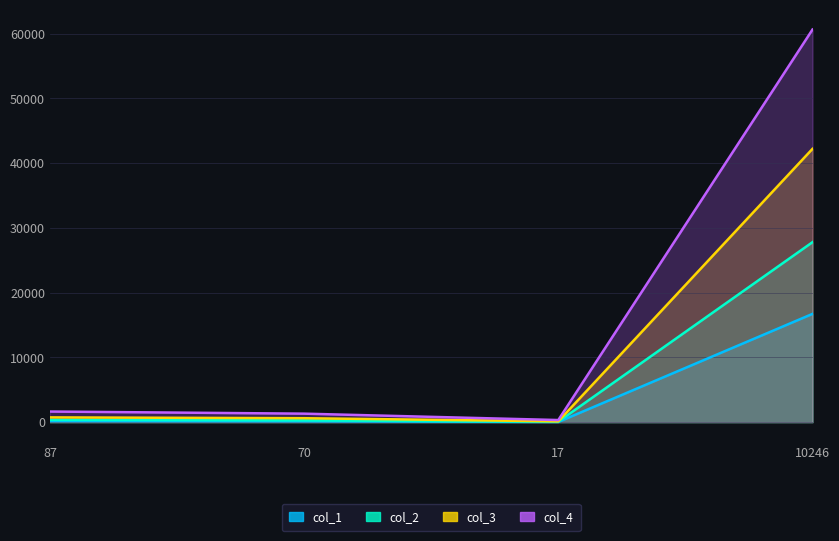

True or false: col_3 and col_2 intersect in this chart.

False